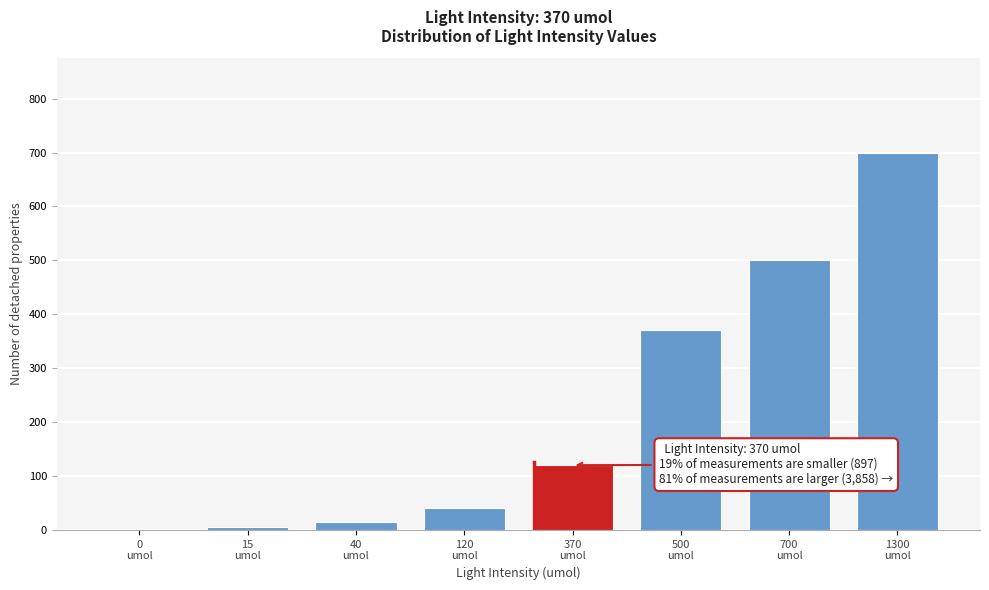

What is the maximum value shown in the chart?

700